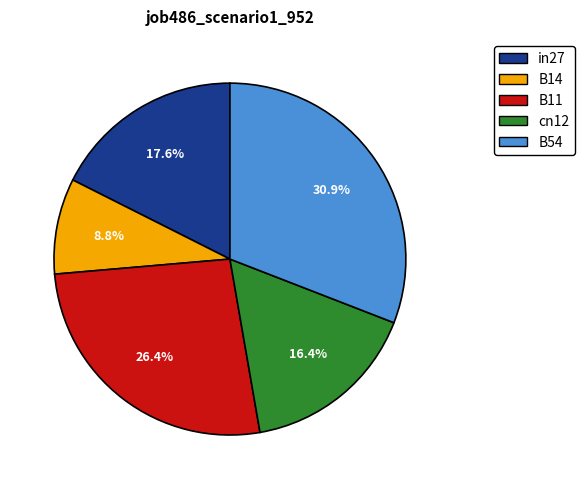

What percentage is the B14 slice, to the nearest percent?

9%